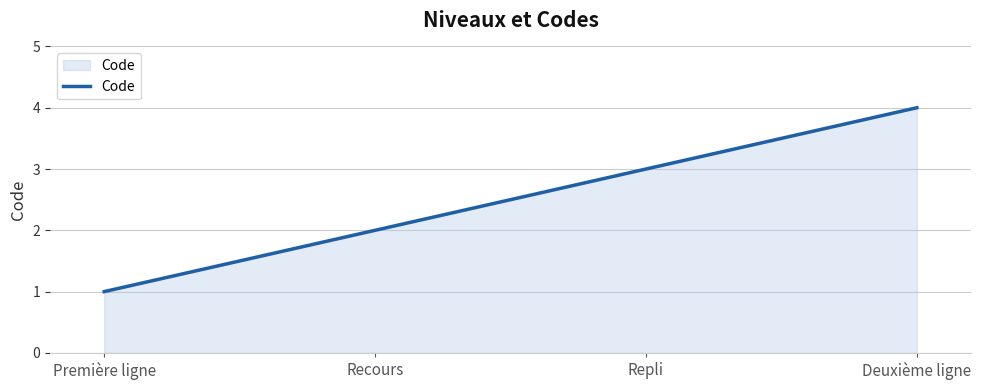

Rank the categories by value from lowest to highest.

Première ligne, Recours, Repli, Deuxième ligne